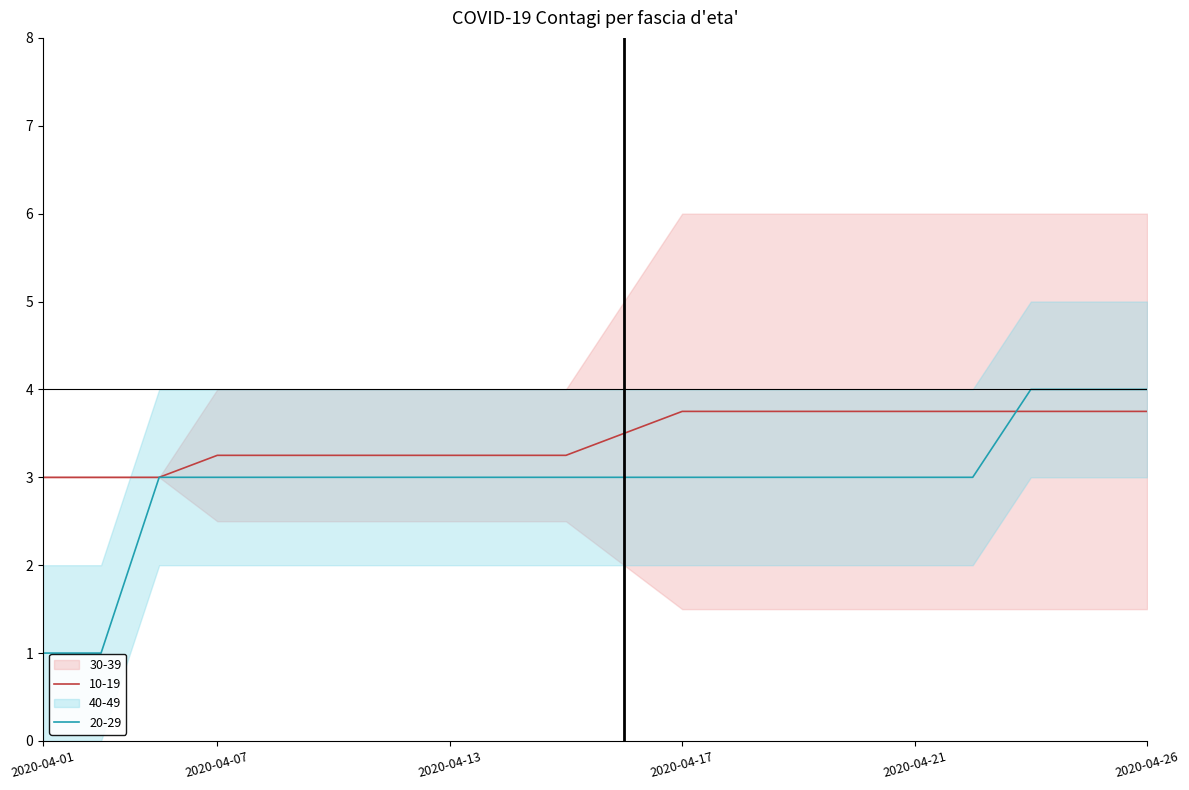

What is the lowest value of the 20-29 series?

1.0